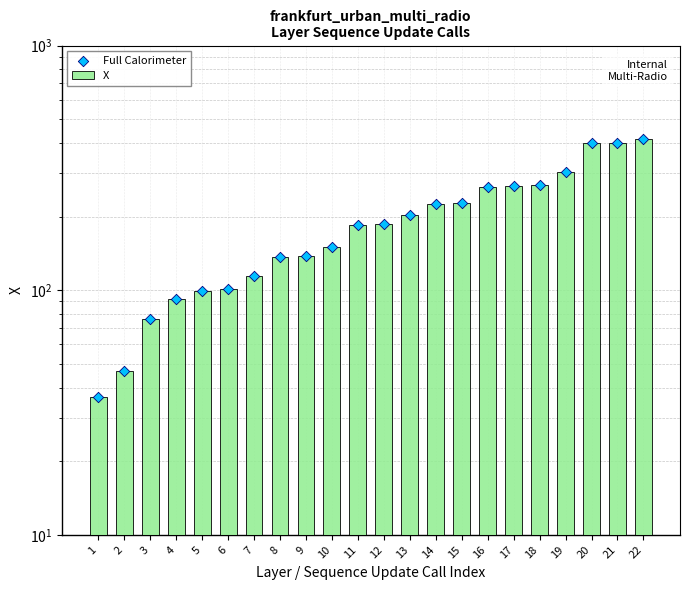

Which series has the largest total across all categories?

X